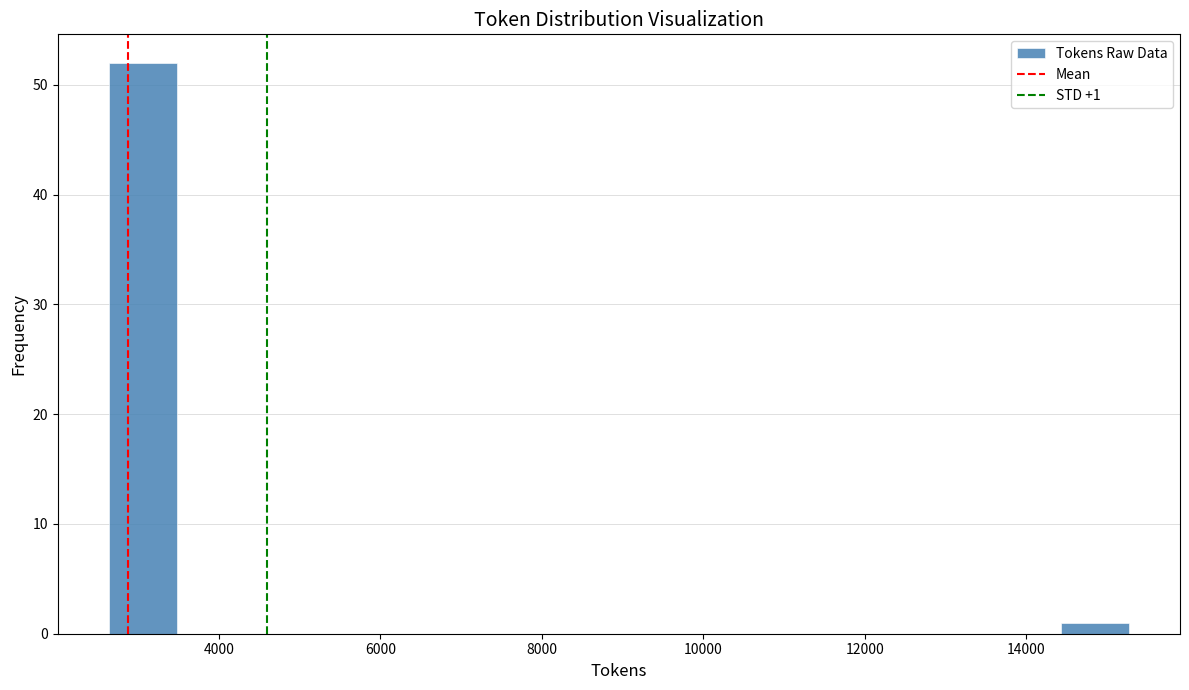

Which range on the x-axis has the tallest bar?

2600 to 3400